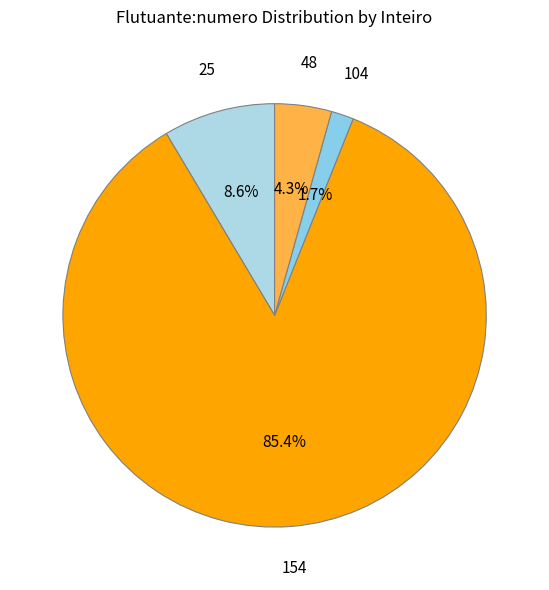

Count the number of slices in the pie.

4